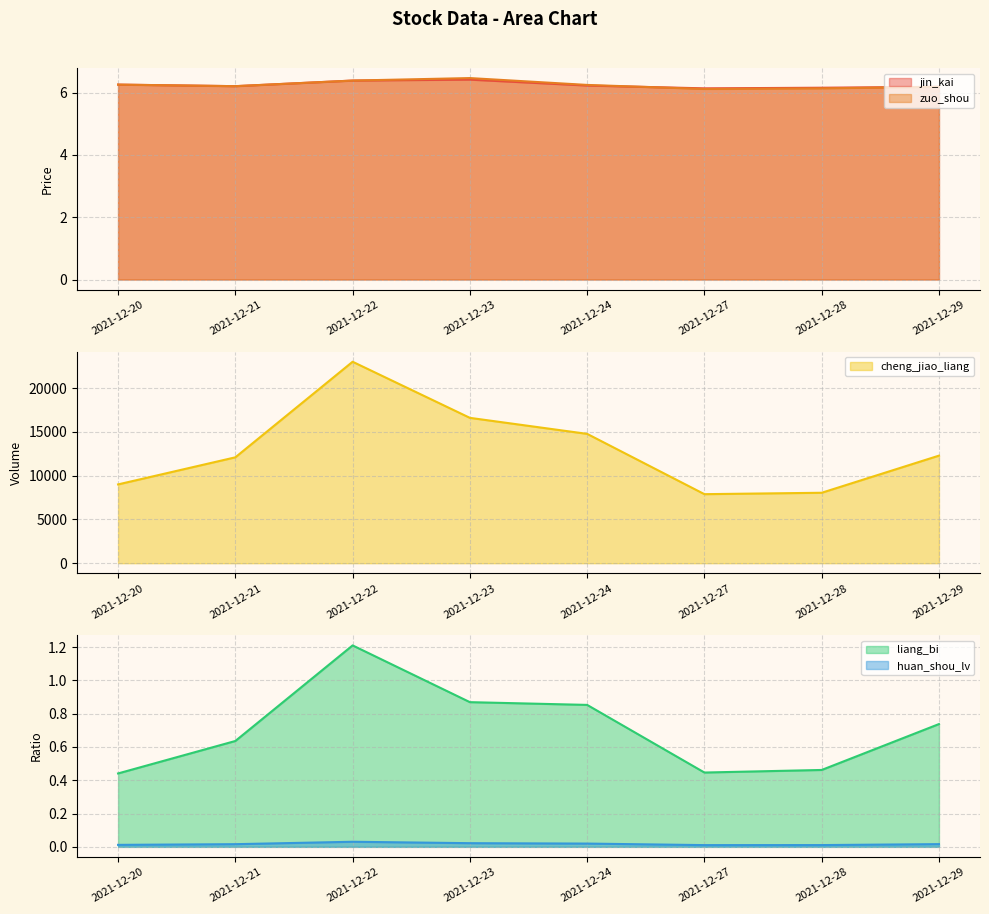

Does the chart display data point markers on the line(s)?

No